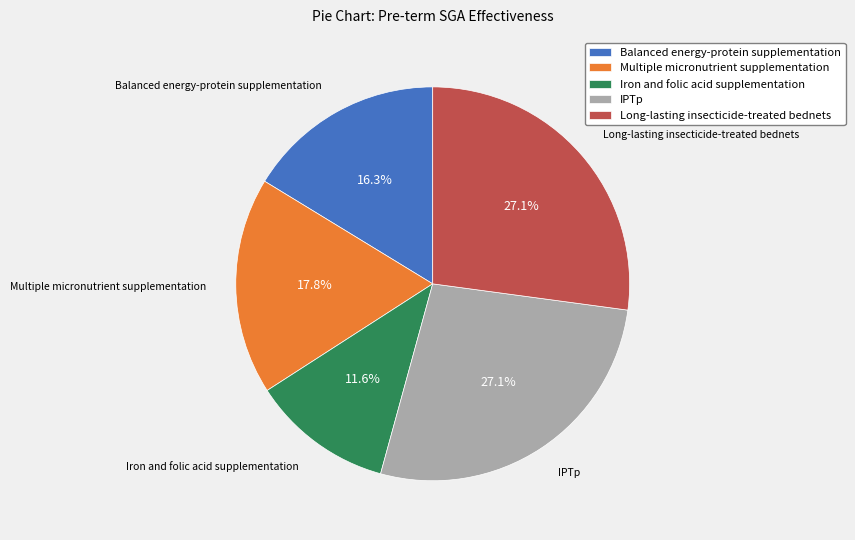

Which slice is the smallest?

Iron and folic acid supplementation